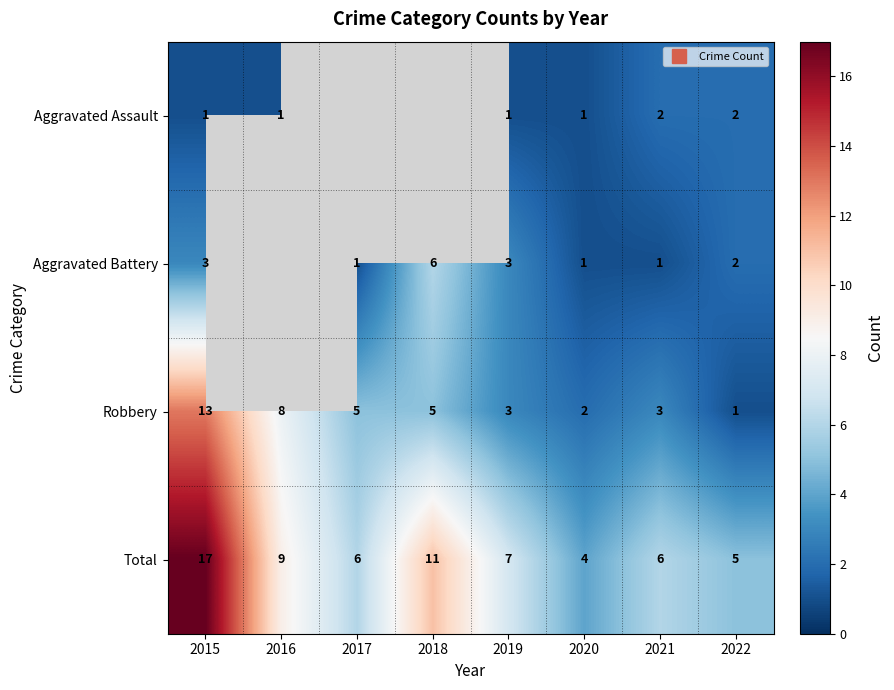

Which series changed the most between 2015 and 2019?

Robbery